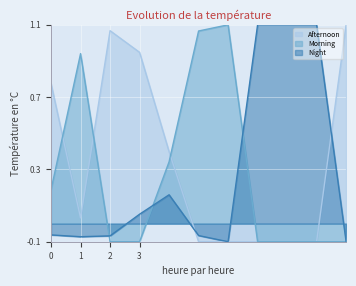

How many lines are shown in the chart?

3